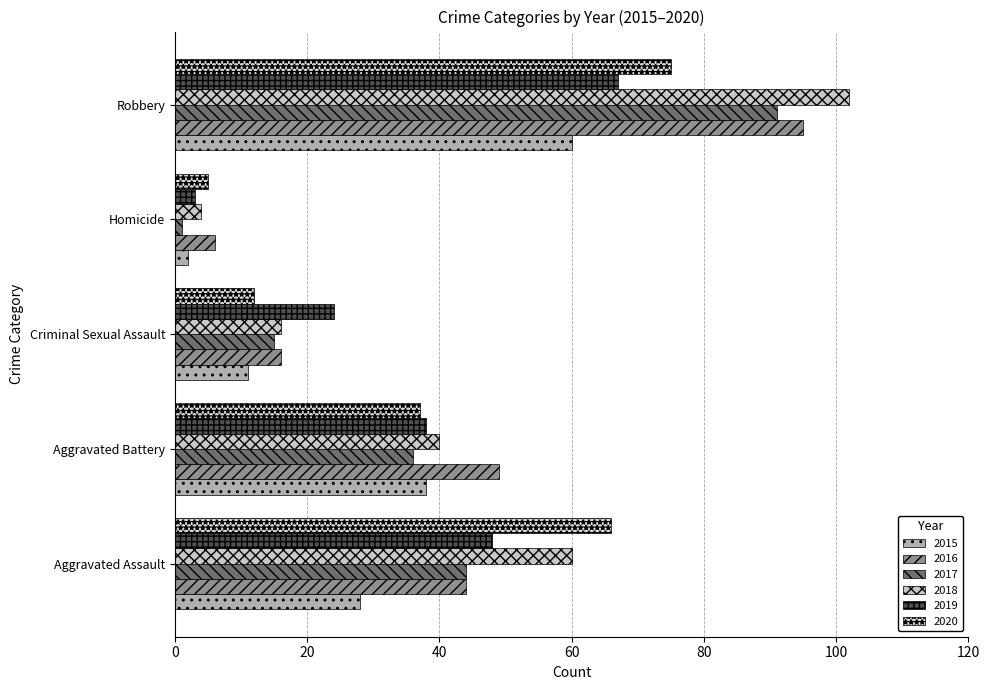

What is the difference between the 2015 values at Robbery and Aggravated Assault?

32